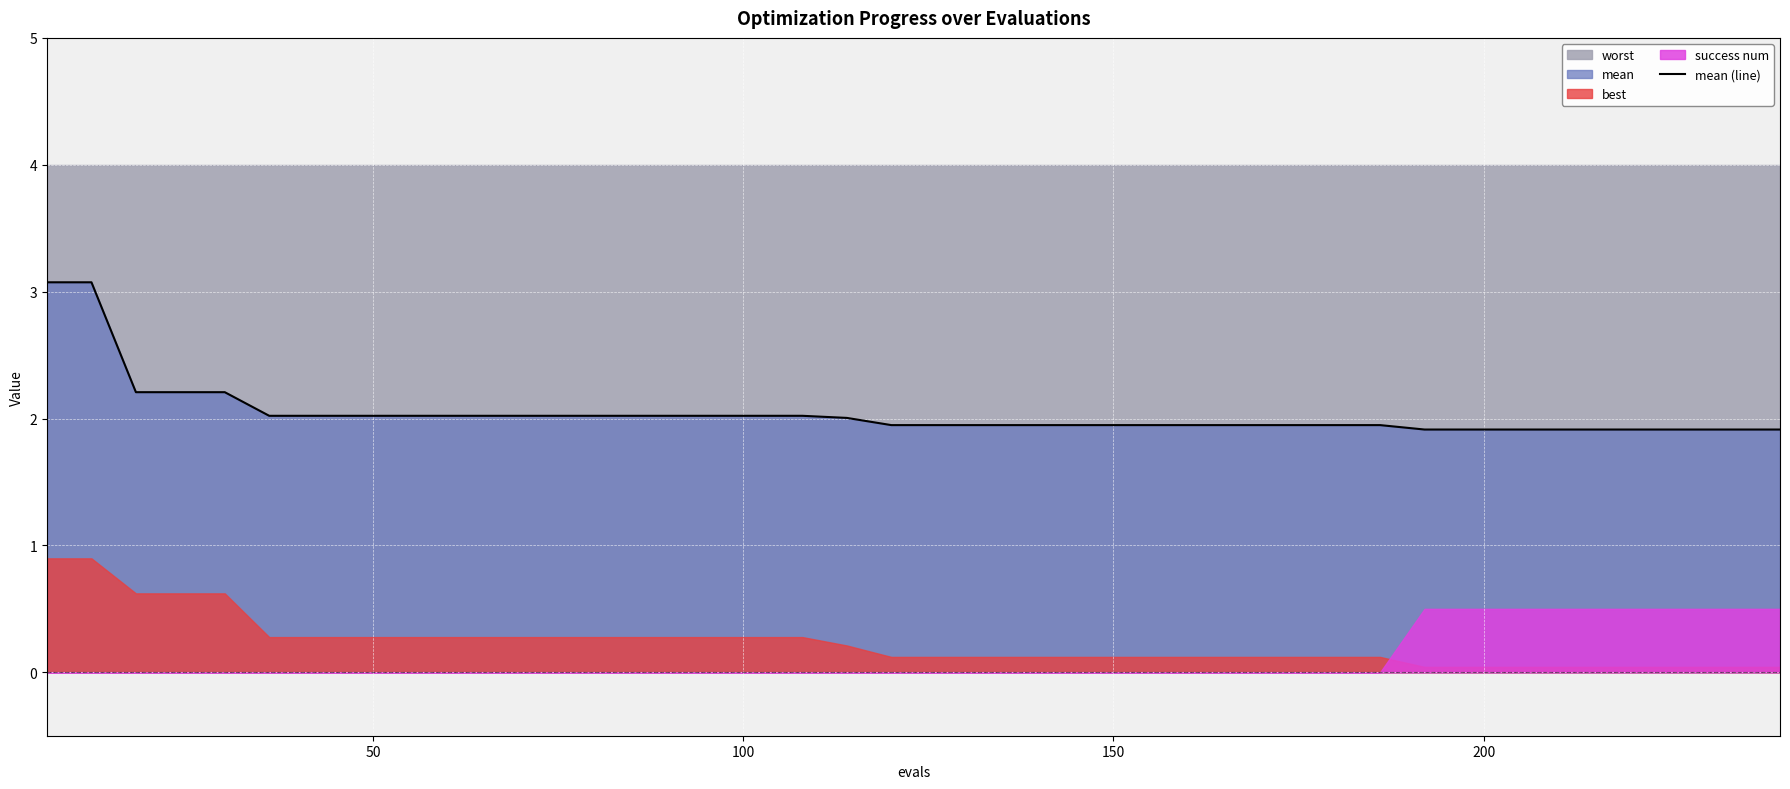

What is the highest value of the mean (line) series?

3.1